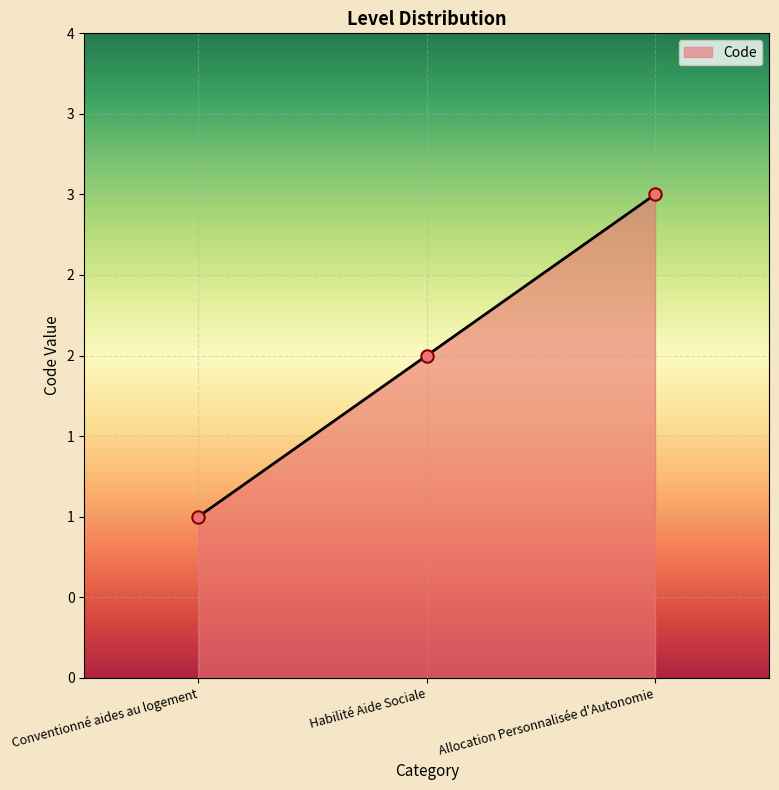

Approximately how many times larger is the value at Allocation Personnalisée d'Autonomie compared to Conventionné aides au logement?

3.0